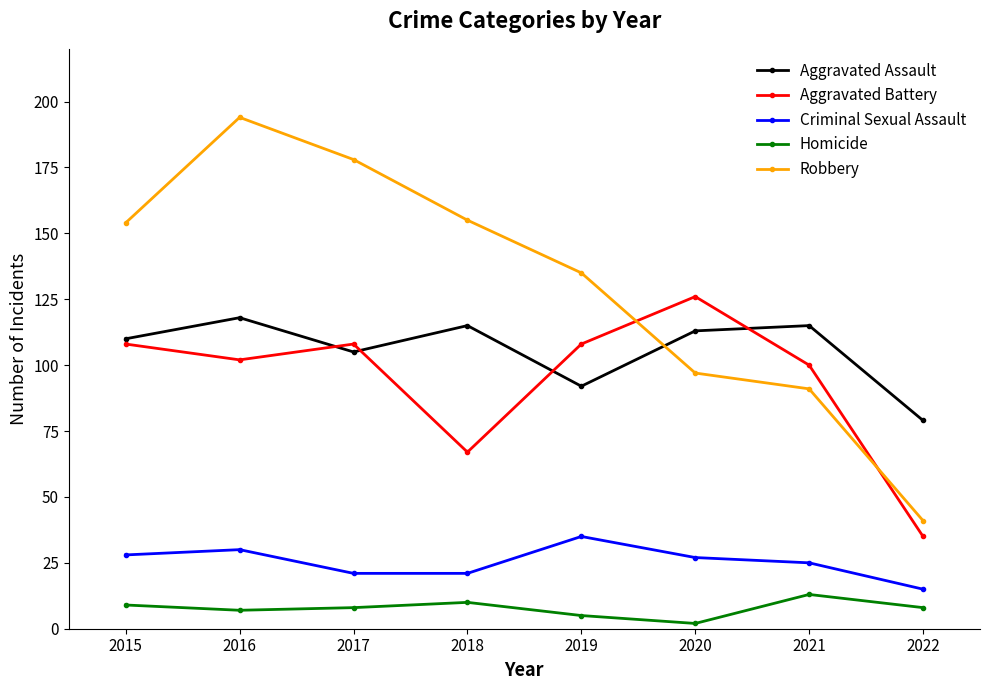

At which category does Aggravated Assault reach its first local valley?

2017